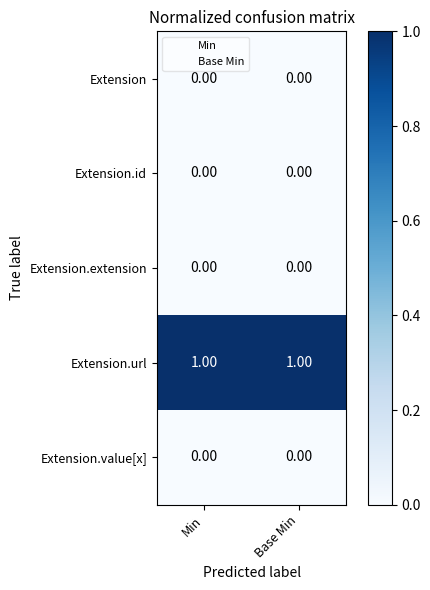

Which series has the largest total across all categories?

Extension.url